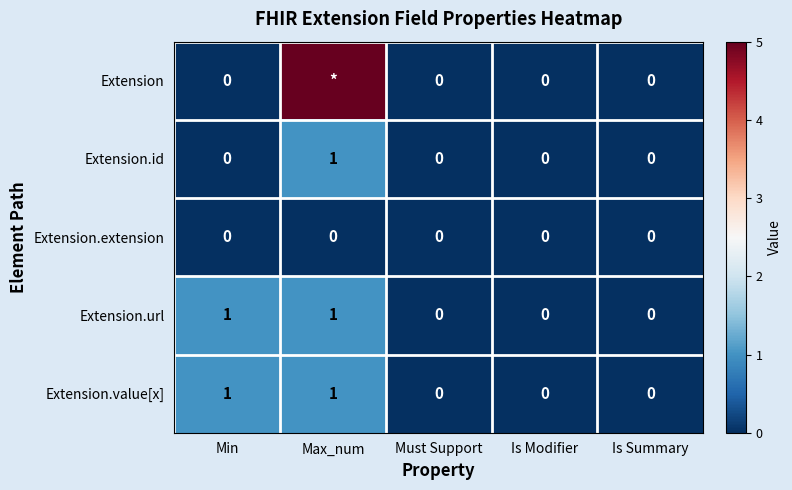

How many data points does each series have?

5